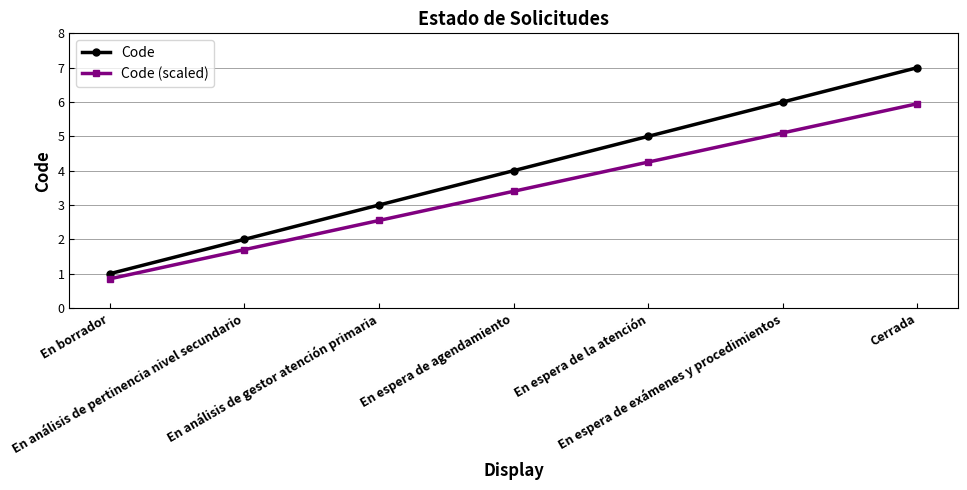

At which category does the chart reach its peak across all series?

Cerrada